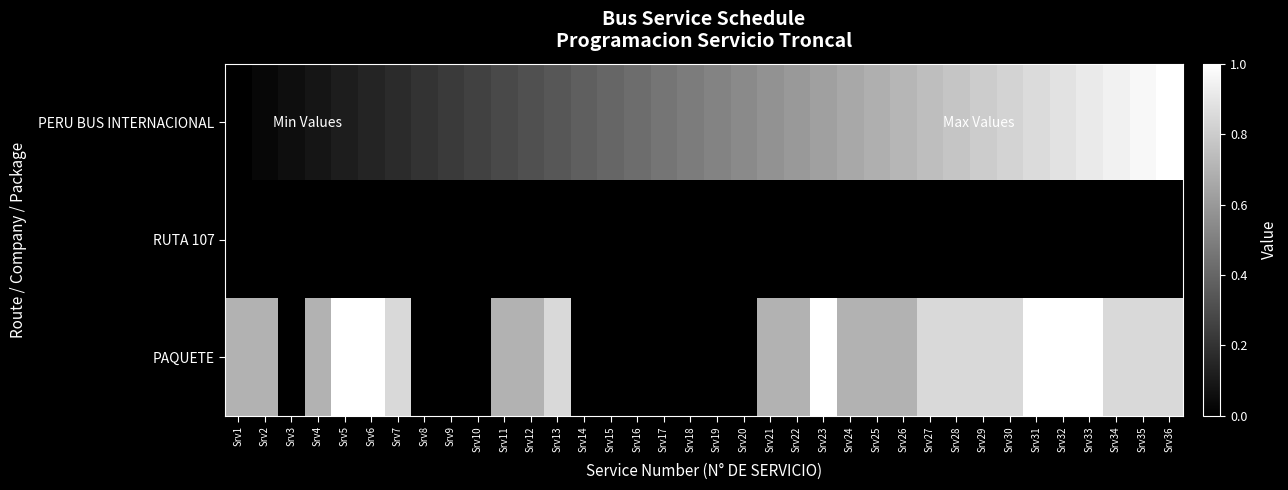

Reading left to right, extract all data points from this chart.

PERU BUS INTERNACIONAL: Srv1=0.0	Srv2=0.0	Srv3=0.1	Srv4=0.1	Srv5=0.1	Srv6=0.1	Srv7=0.2	Srv8=0.2	Srv9=0.2	Srv10=0.3	Srv11=0.3	Srv12=0.3	Srv13=0.3	Srv14=0.4	Srv15=0.4	Srv16=0.4	Srv17=0.5	Srv18=0.5	Srv19=0.5	Srv20=0.5	Srv21=0.6	Srv22=0.6	Srv23=0.6	Srv24=0.7	Srv25=0.7	Srv26=0.7	Srv27=0.7	Srv28=0.8	Srv29=0.8	Srv30=0.8	Srv31=0.9	Srv32=0.9	Srv33=0.9	Srv34=0.9	Srv35=1.0	Srv36=1.0
RUTA 107: Srv1=0.0	Srv2=0.0	Srv3=0.0	Srv4=0.0	Srv5=0.0	Srv6=0.0	Srv7=0.0	Srv8=0.0	Srv9=0.0	Srv10=0.0	Srv11=0.0	Srv12=0.0	Srv13=0.0	Srv14=0.0	Srv15=0.0	Srv16=0.0	Srv17=0.0	Srv18=0.0	Srv19=0.0	Srv20=0.0	Srv21=0.0	Srv22=0.0	Srv23=0.0	Srv24=0.0	Srv25=0.0	Srv26=0.0	Srv27=0.0	Srv28=0.0	Srv29=0.0	Srv30=0.0	Srv31=0.0	Srv32=0.0	Srv33=0.0	Srv34=0.0	Srv35=0.0	Srv36=0.0
PAQUETE: Srv1=0.7	Srv2=0.7	Srv3=0.0	Srv4=0.7	Srv5=1.0	Srv6=1.0	Srv7=0.8	Srv8=0.0	Srv9=0.0	Srv10=0.0	Srv11=0.7	Srv12=0.7	Srv13=0.8	Srv14=0.0	Srv15=0.0	Srv16=0.0	Srv17=0.0	Srv18=0.0	Srv19=0.0	Srv20=0.0	Srv21=0.7	Srv22=0.7	Srv23=1.0	Srv24=0.7	Srv25=0.7	Srv26=0.7	Srv27=0.8	Srv28=0.8	Srv29=0.8	Srv30=0.8	Srv31=1.0	Srv32=1.0	Srv33=1.0	Srv34=0.8	Srv35=0.8	Srv36=0.8